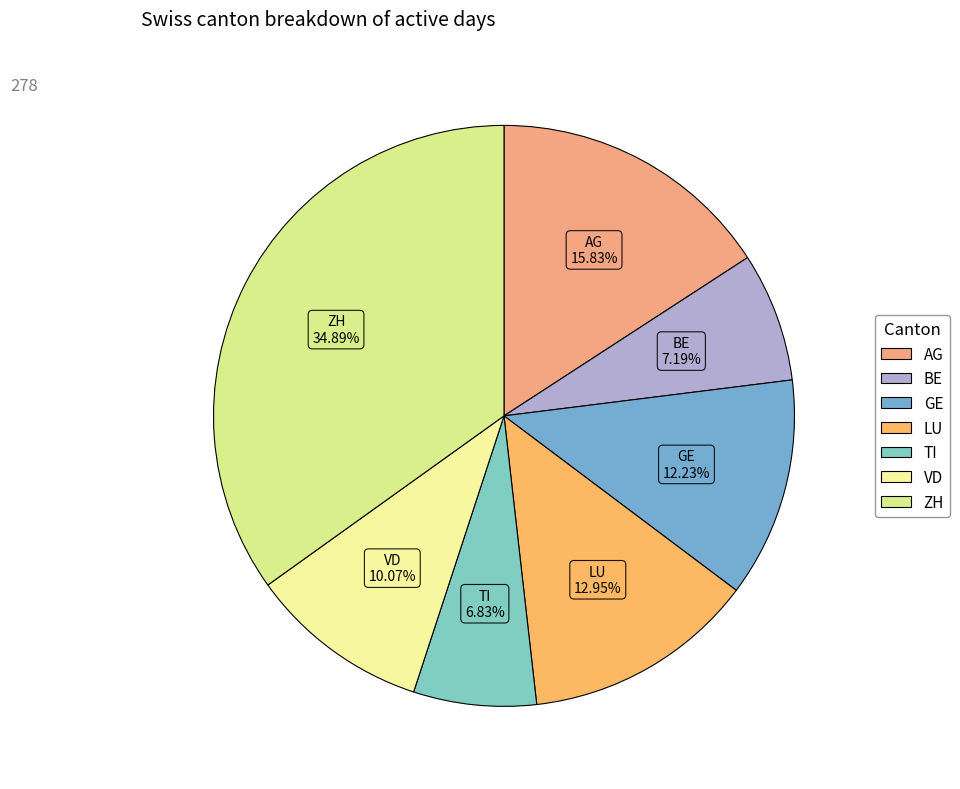

Which slice is the largest?

ZH